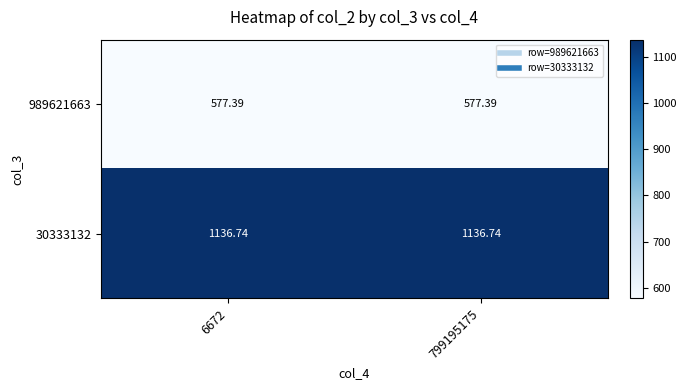

Is the value of 30333132 at 6672 greater than the value of 989621663 at 6672?

Yes